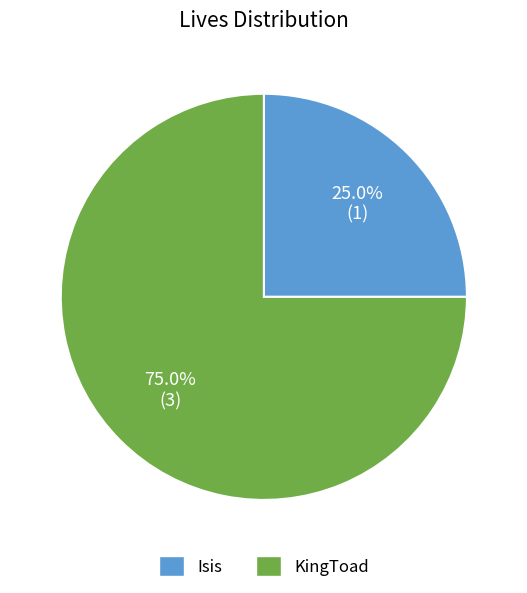

Is Isis the majority of the pie?

No